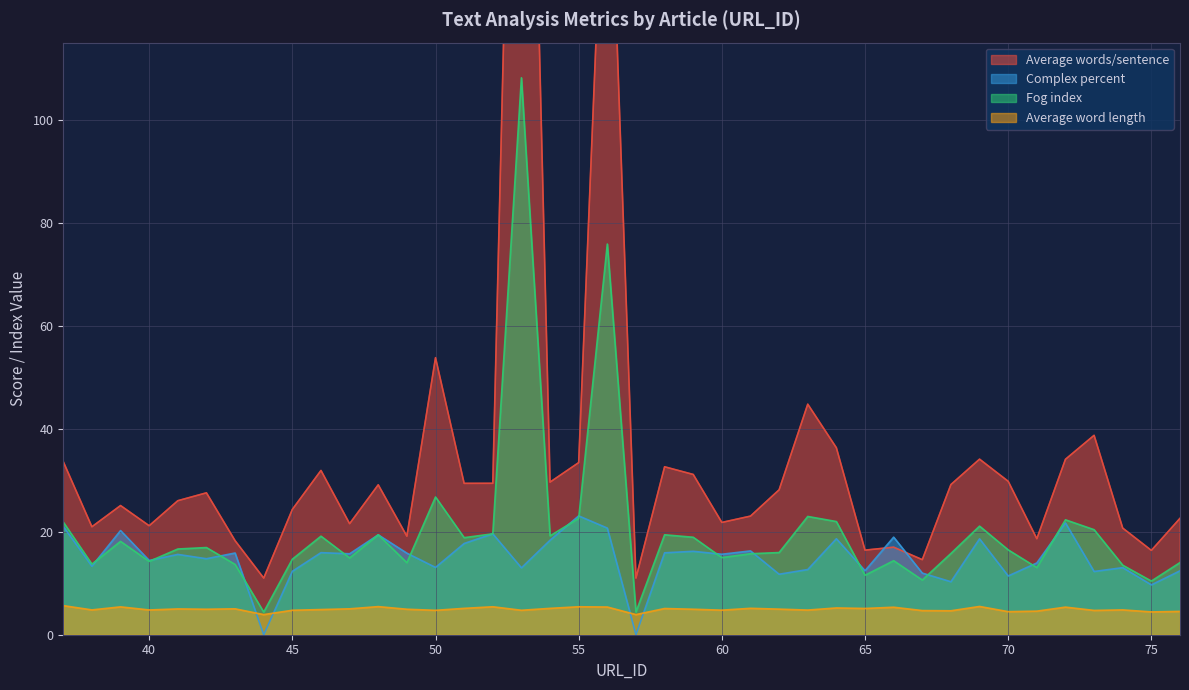

At how many categories does at least one series exceed 160?

2